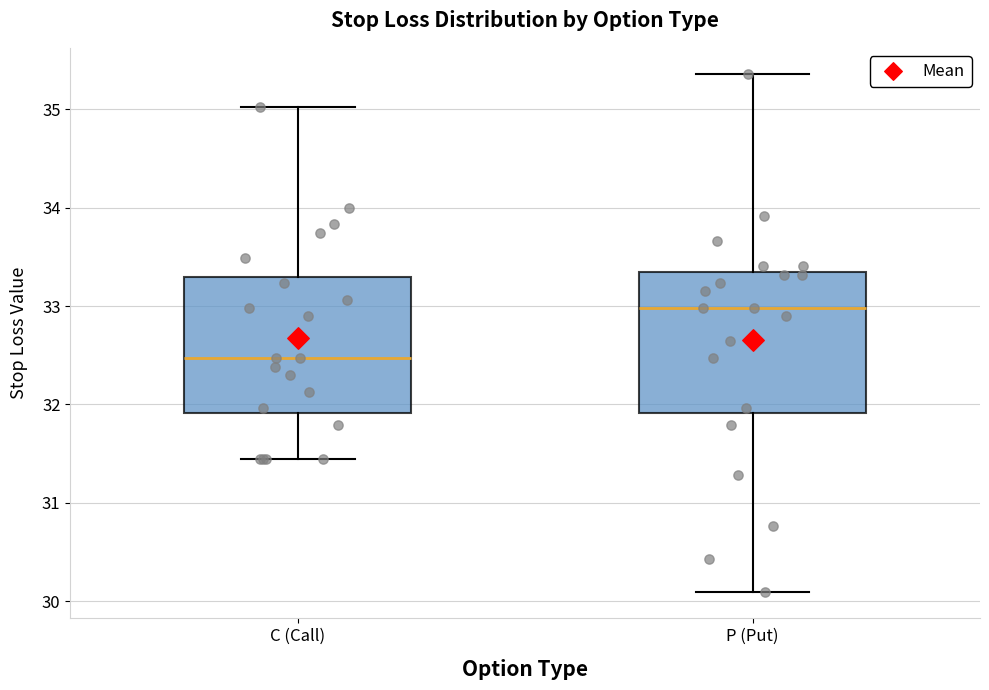

Which box's median line is the highest?

P (Put)